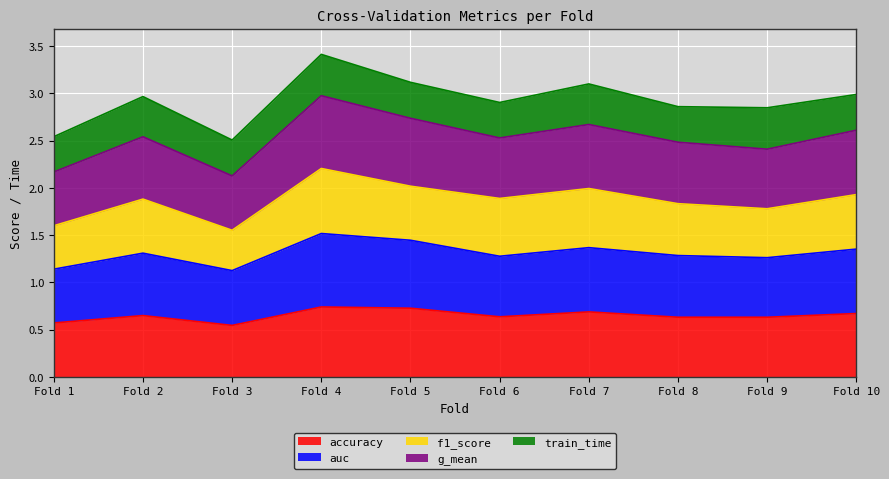

Which series has the largest total across all categories?

g_mean